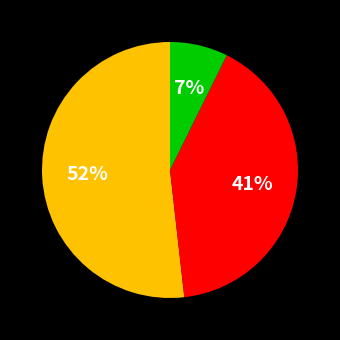

Is there a majority slice in this chart?

Yes